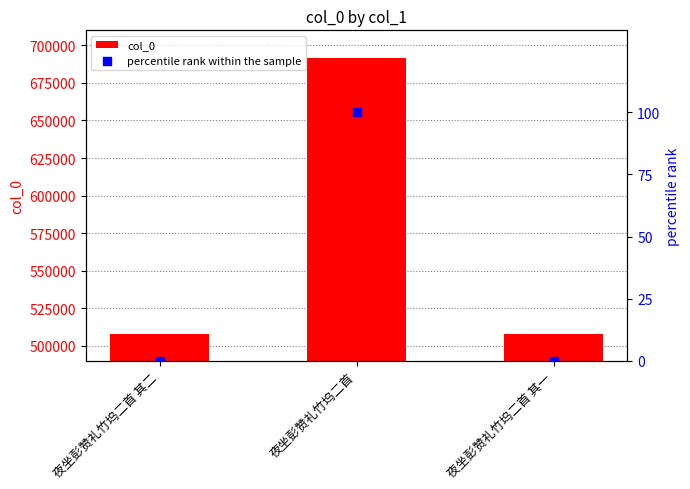

Which series reaches the minimum Y coordinate?

percentile rank within the sample